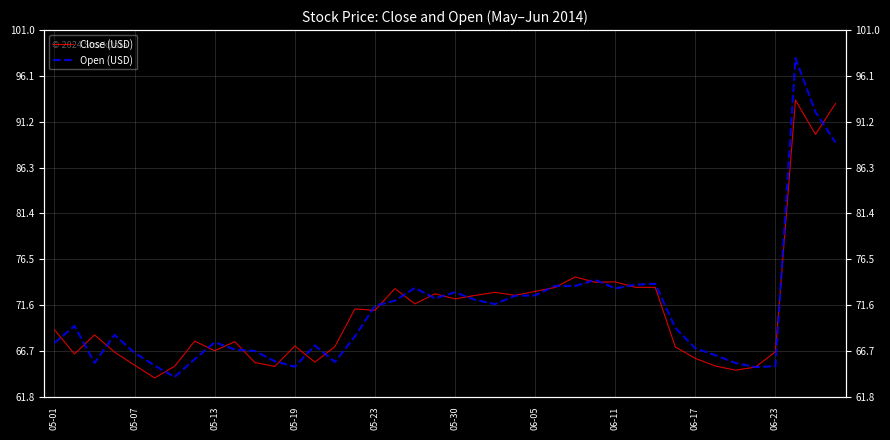

How many interior local valleys does the Close (USD) series have?

12